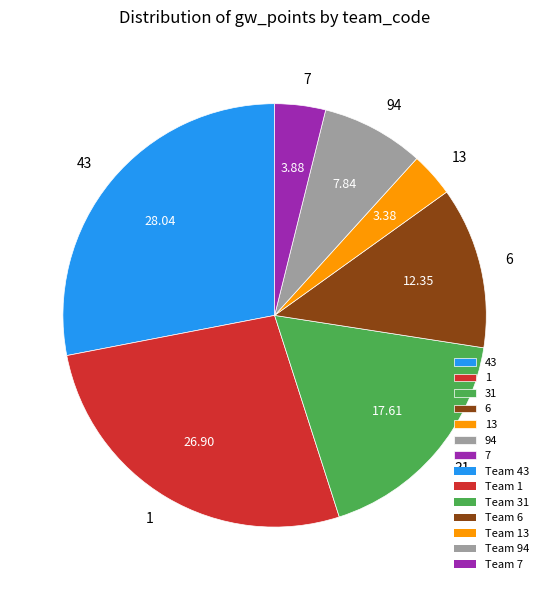

Does 31 account for over 50% of the chart?

No